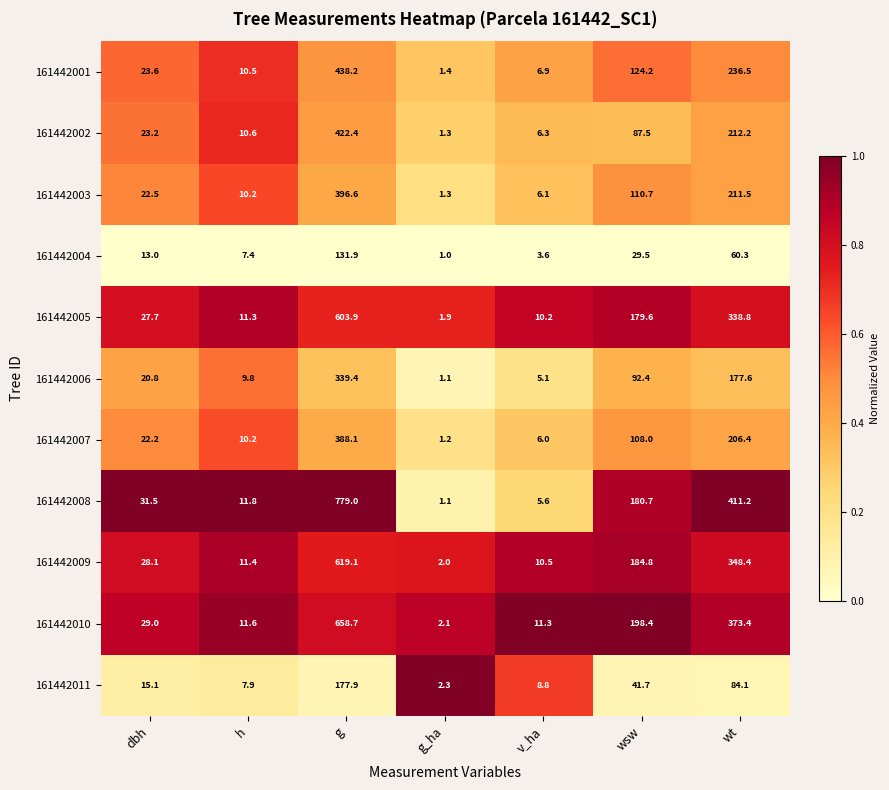

Which series has the widest spread of values?

161442008